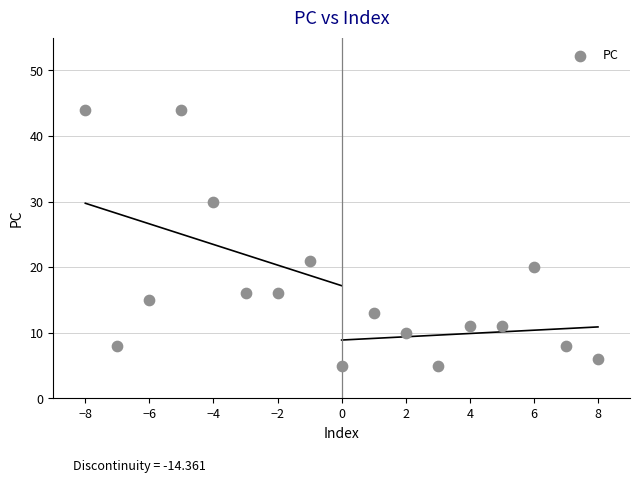

What is the range of X values (max minus min)?

16